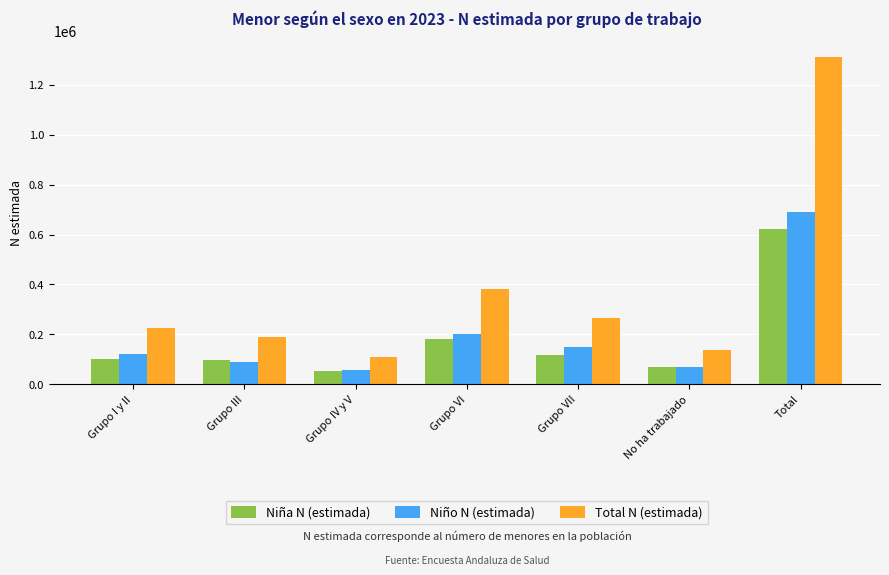

Reading right to left, what are all the values shown in this chart?

Niña N (estimada): Total=621702	No ha trabajado=70356	Grupo VII=118731	Grupo VI=179659	Grupo IV y V=53482	Grupo III=96546	Grupo I y II=102927
Niño N (estimada): Total=689387	No ha trabajado=68287	Grupo VII=148243	Grupo VI=201944	Grupo IV y V=56941	Grupo III=91398	Grupo I y II=122574
Total N (estimada): Total=1311090	No ha trabajado=138644	Grupo VII=266974	Grupo VI=381603	Grupo IV y V=110423	Grupo III=187944	Grupo I y II=225502